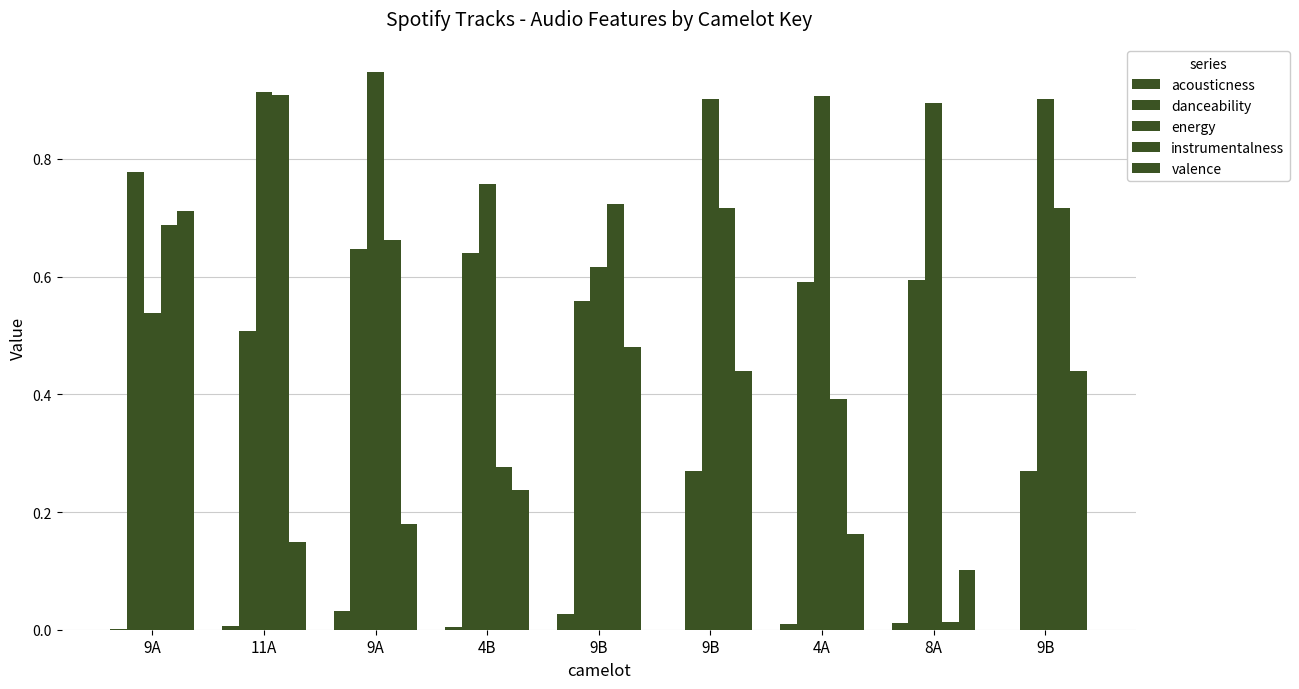

Are the bars horizontal?

No